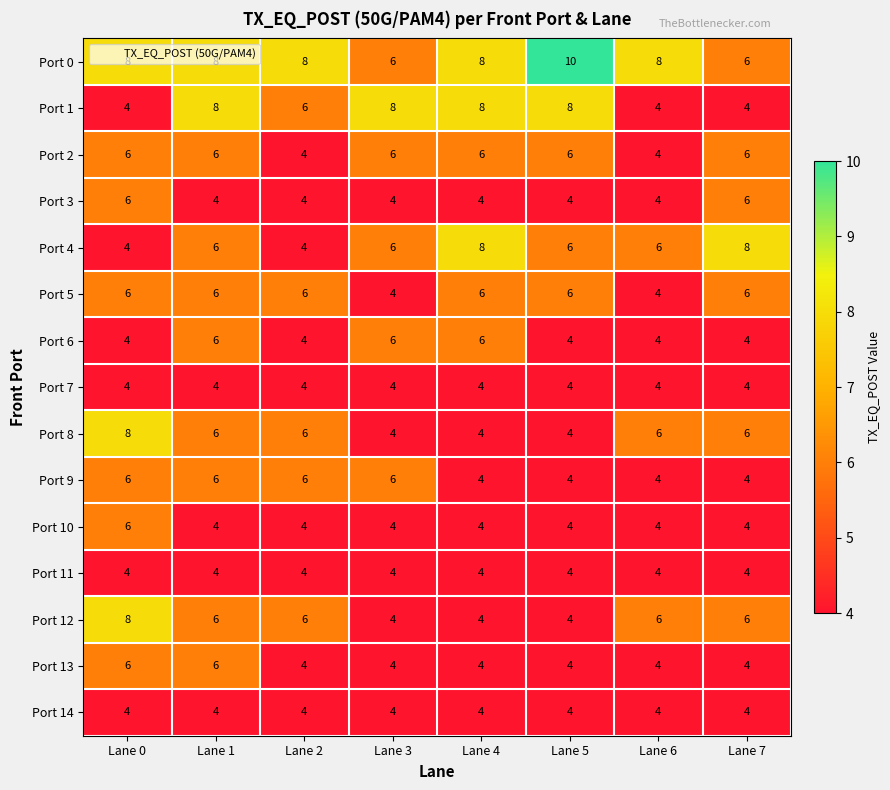

At which category does the chart reach its peak across all series?

Lane 5